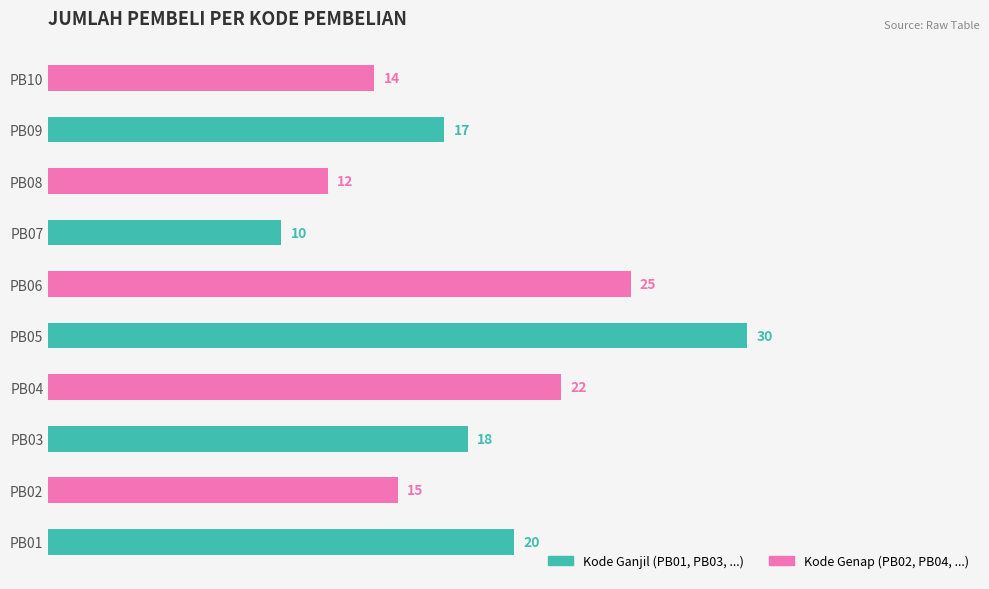

Reading bottom to top, what are all the values shown in this chart?

20	15	18	22	30	25	10	12	17	14